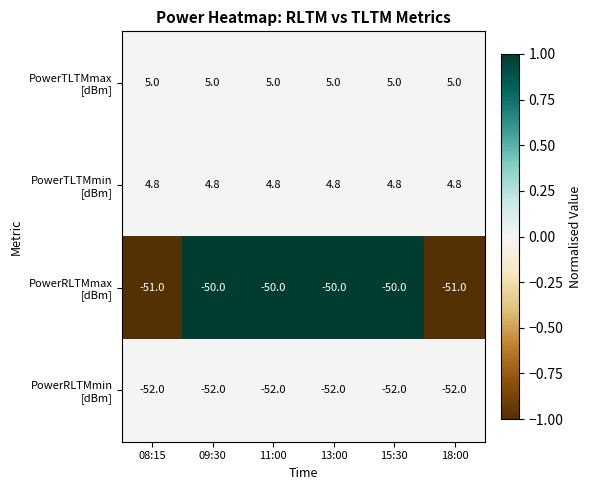

What is the spread (max minus min) of values at 08:15?

57.0